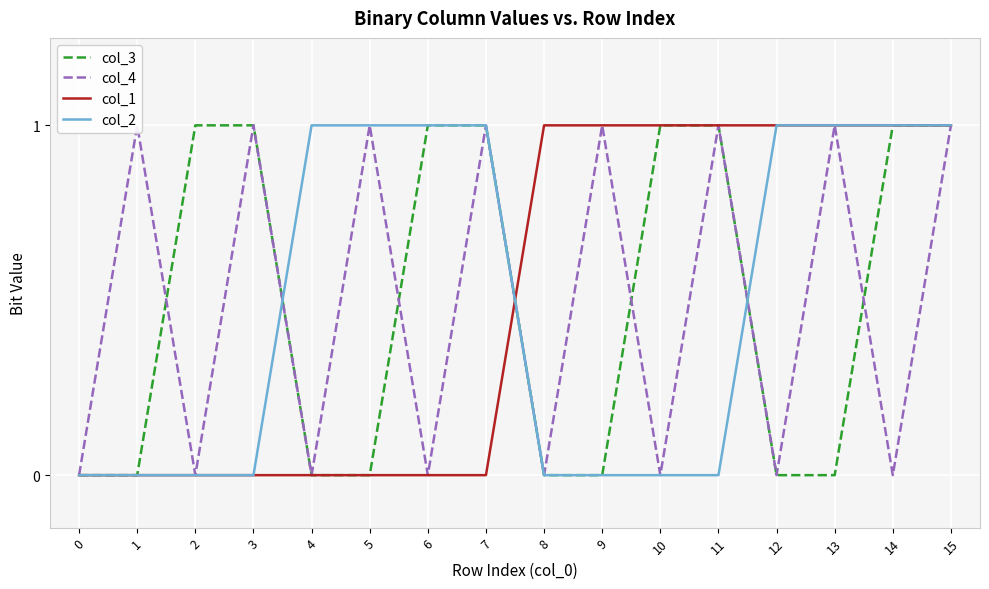

Reading left to right, what are all the values shown in this chart?

col_3: 0=0	1=0	2=1	3=1	4=0	5=0	6=1	7=1	8=0	9=0	10=1	11=1	12=0	13=0	14=1	15=1
col_4: 0=0	1=1	2=0	3=1	4=0	5=1	6=0	7=1	8=0	9=1	10=0	11=1	12=0	13=1	14=0	15=1
col_1: 0=0	1=0	2=0	3=0	4=0	5=0	6=0	7=0	8=1	9=1	10=1	11=1	12=1	13=1	14=1	15=1
col_2: 0=0	1=0	2=0	3=0	4=1	5=1	6=1	7=1	8=0	9=0	10=0	11=0	12=1	13=1	14=1	15=1